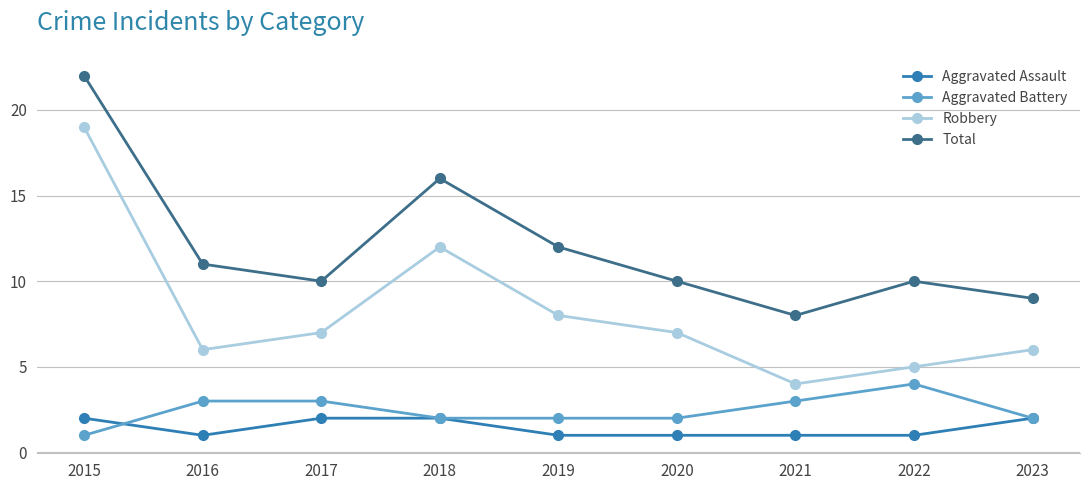

What is the total value across all series at 2016?

21